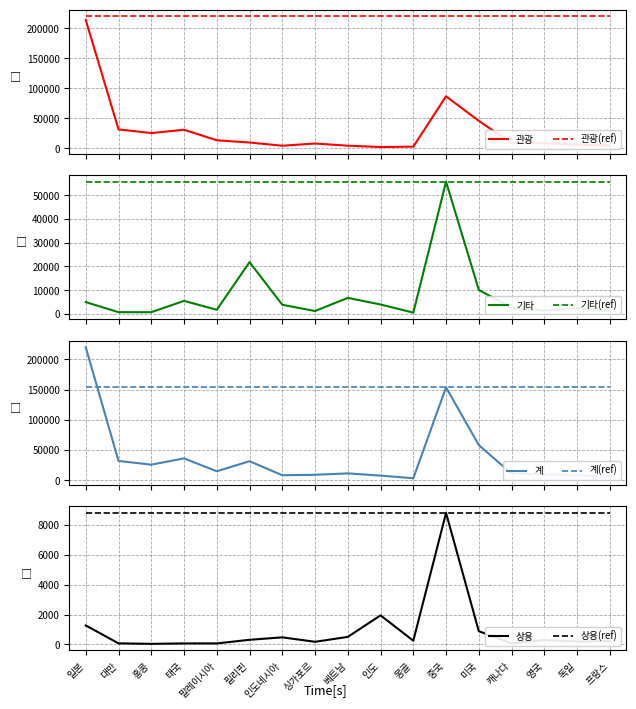

Does the chart have visible grid lines?

Yes